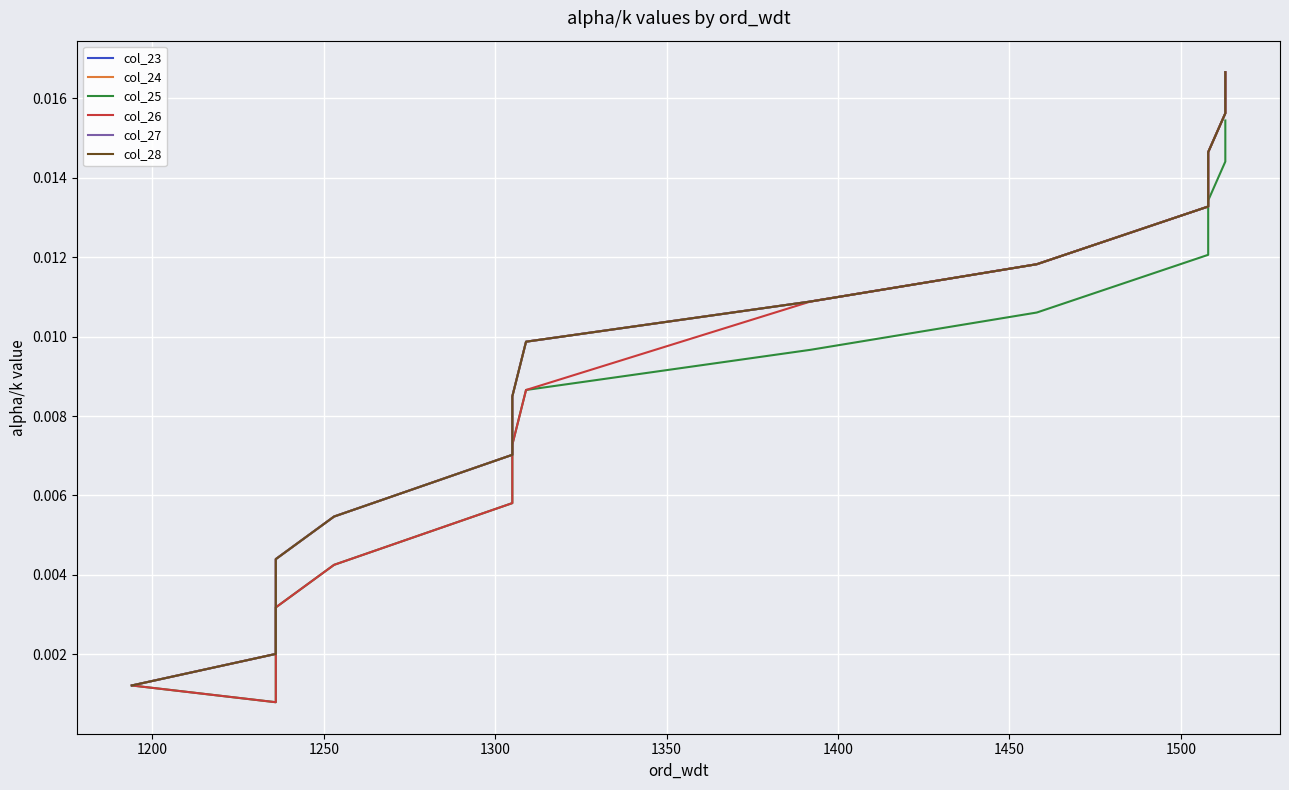

What are all the series names shown in the legend?

col_23, col_24, col_25, col_26, col_27, col_28